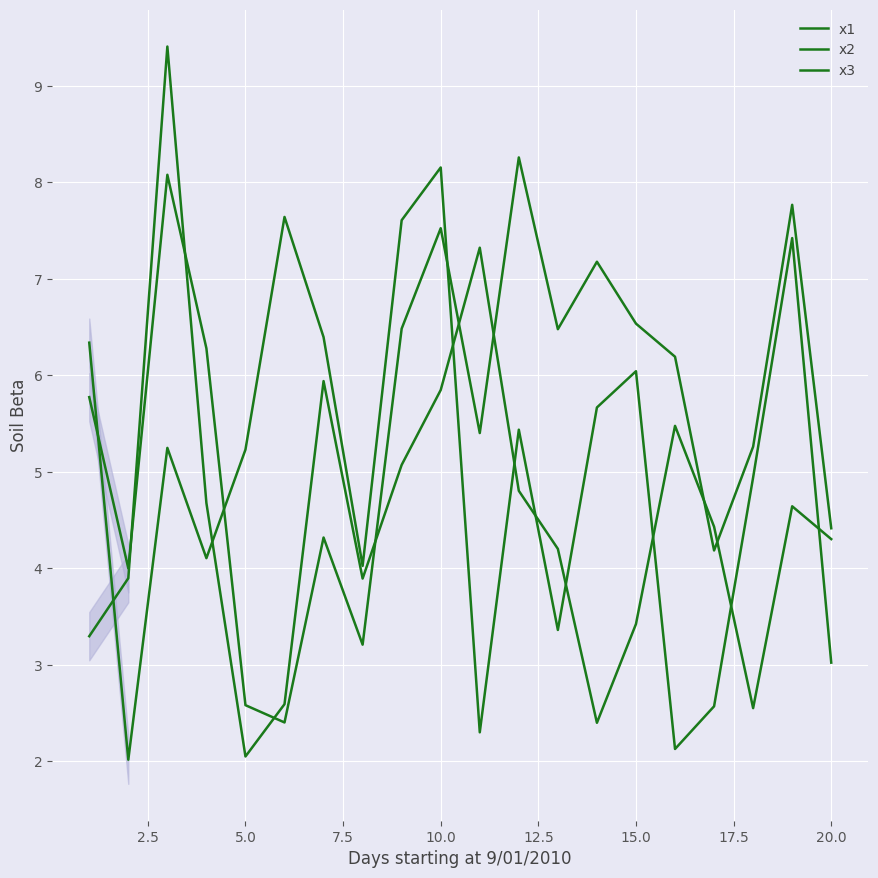

How many lines are shown in the chart?

3